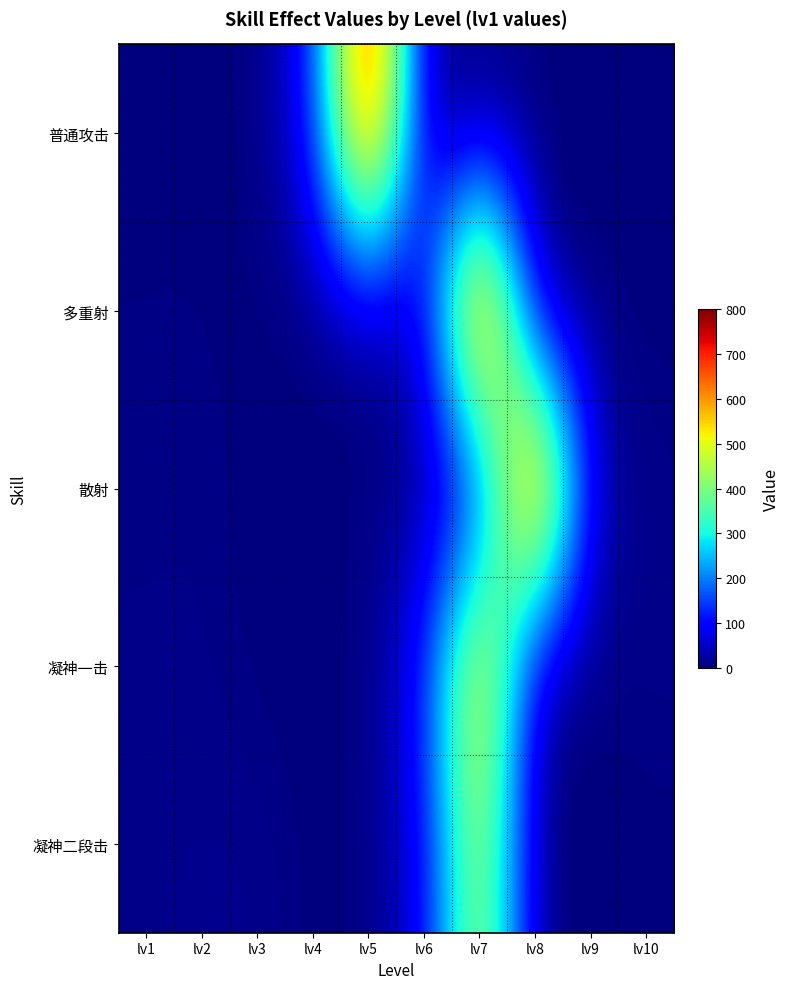

At which category is the sum across all series the highest?

lv7